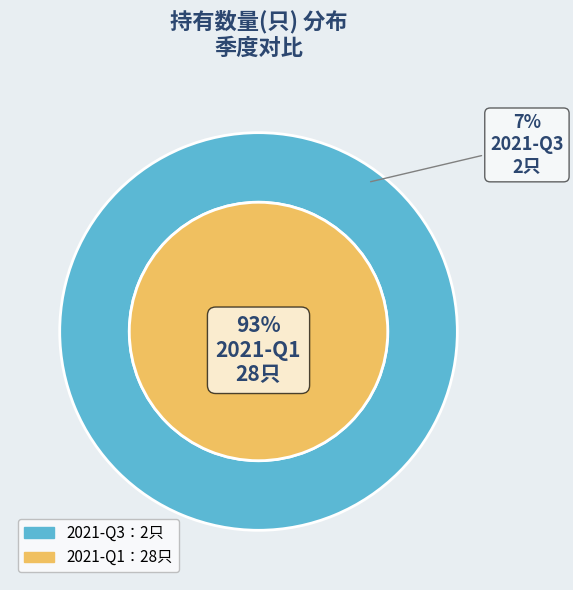

What is the change in value from 2021-Q3 to 2021-Q1?

+26